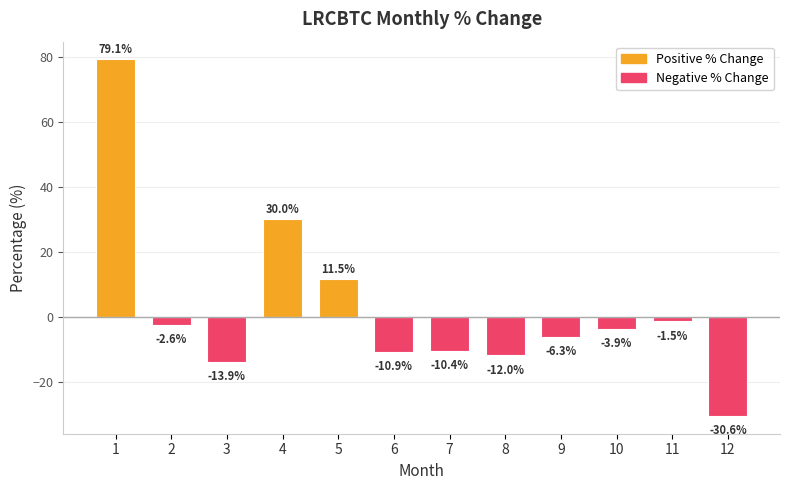

What is the greatest value displayed?

79.1